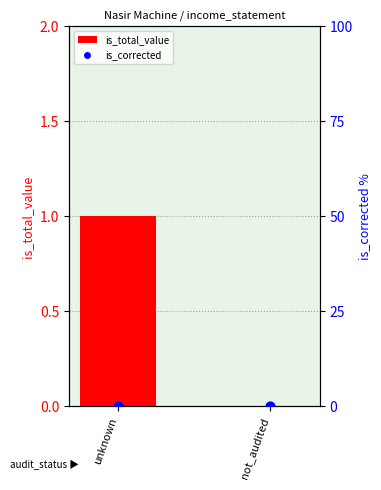

Which series reaches the maximum Y coordinate?

is_total_value